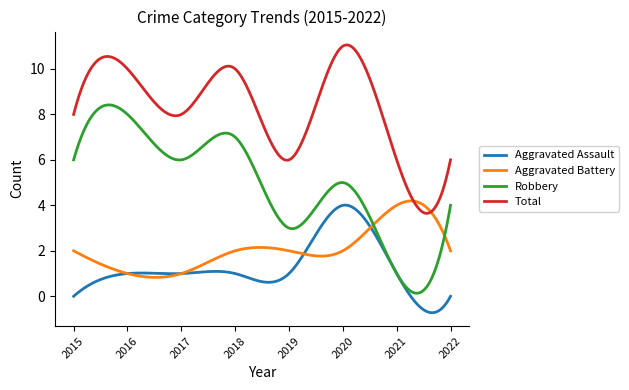

True or false: Total and Aggravated Assault intersect in this chart.

False